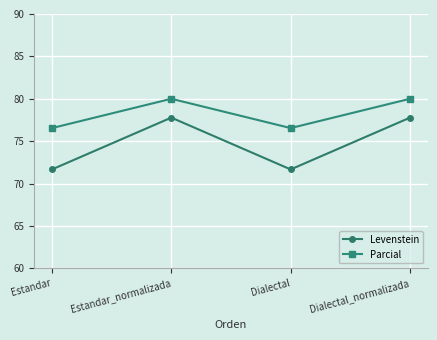

Count the number of categories in the chart.

4